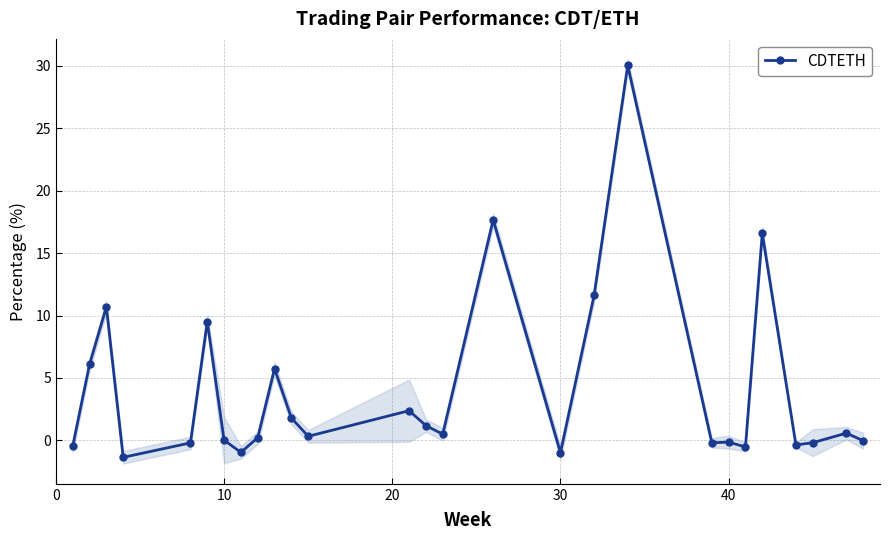

True or false: CDTETH has more than 2 points higher than both neighbors.

True